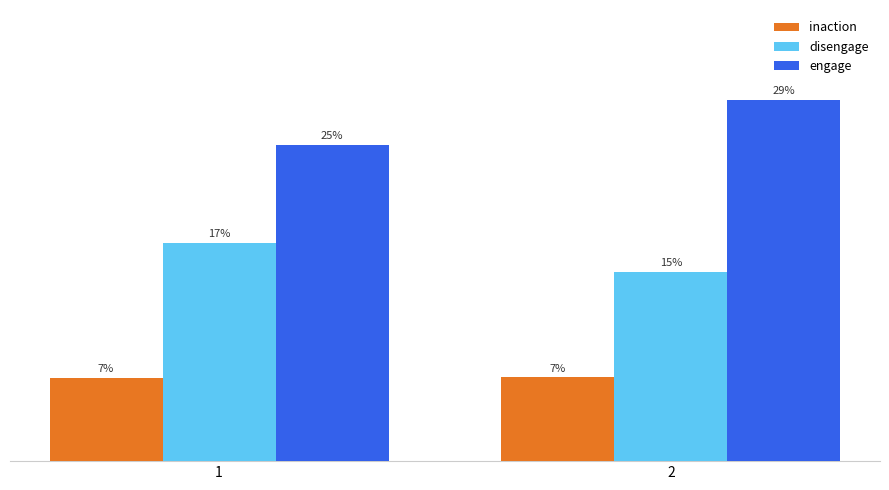

Are the bars horizontal?

No